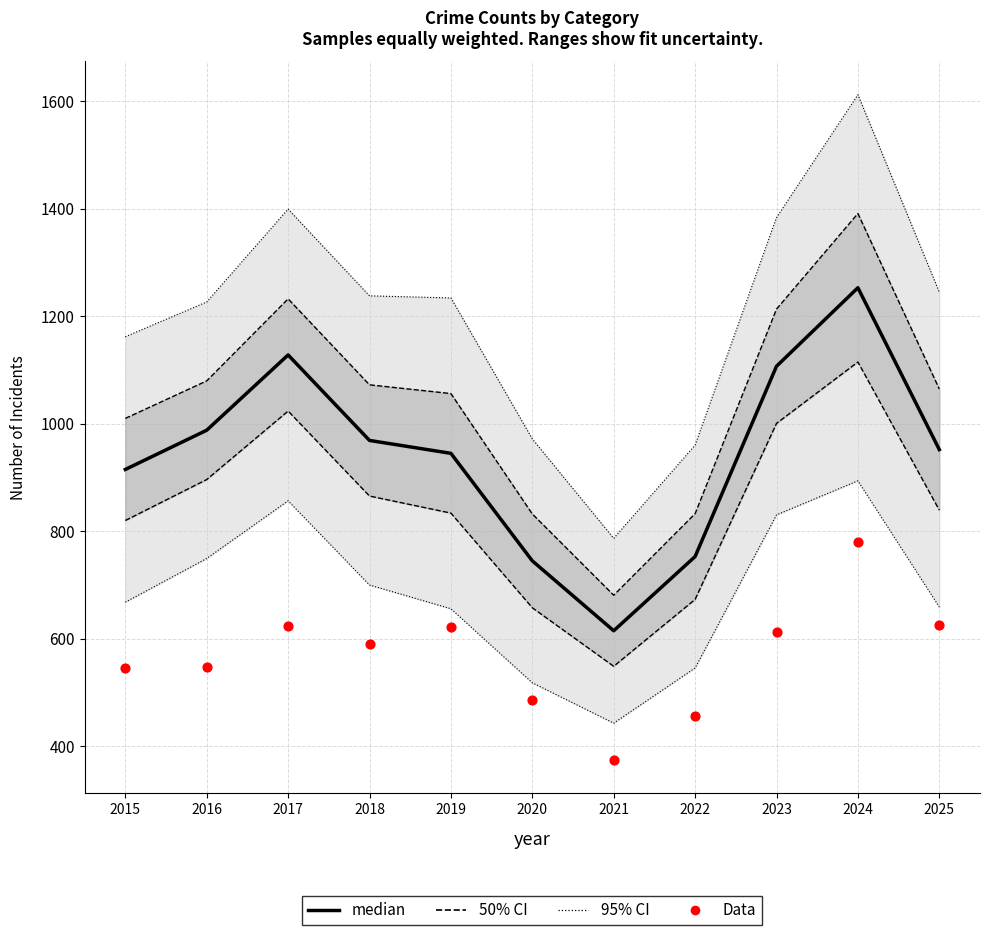

Which series has the largest total across all categories?

median